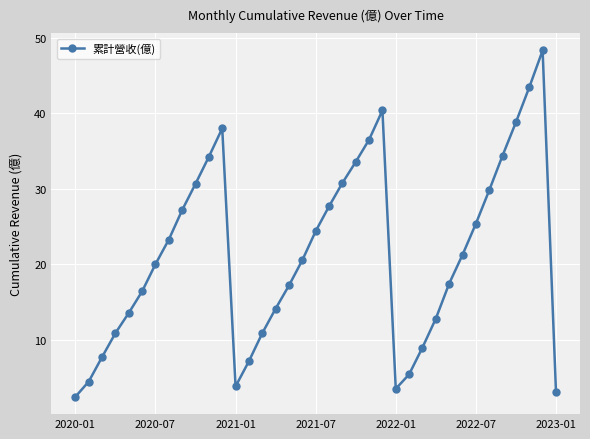

What is the smallest value displayed?

2.5